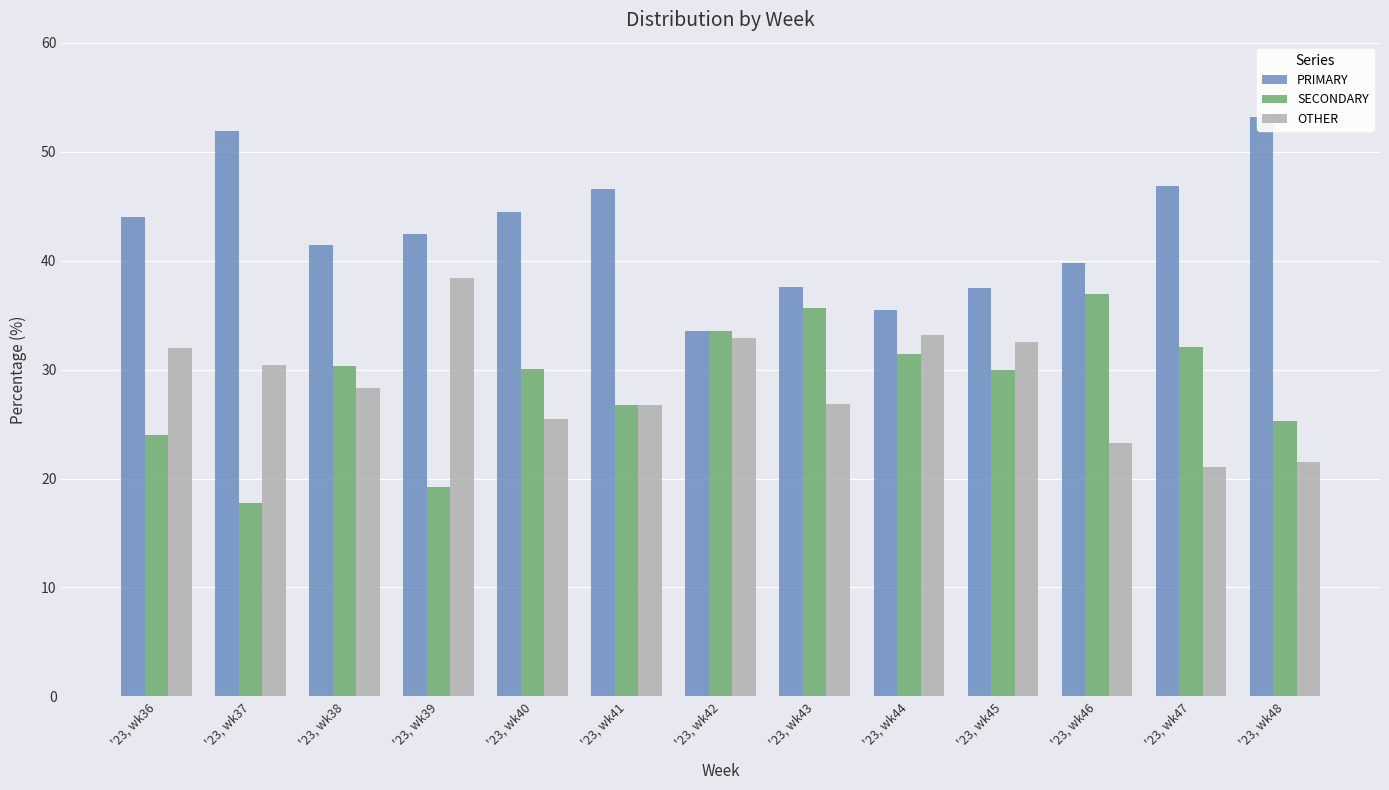

What are all the series names shown in the legend?

PRIMARY, SECONDARY, OTHER